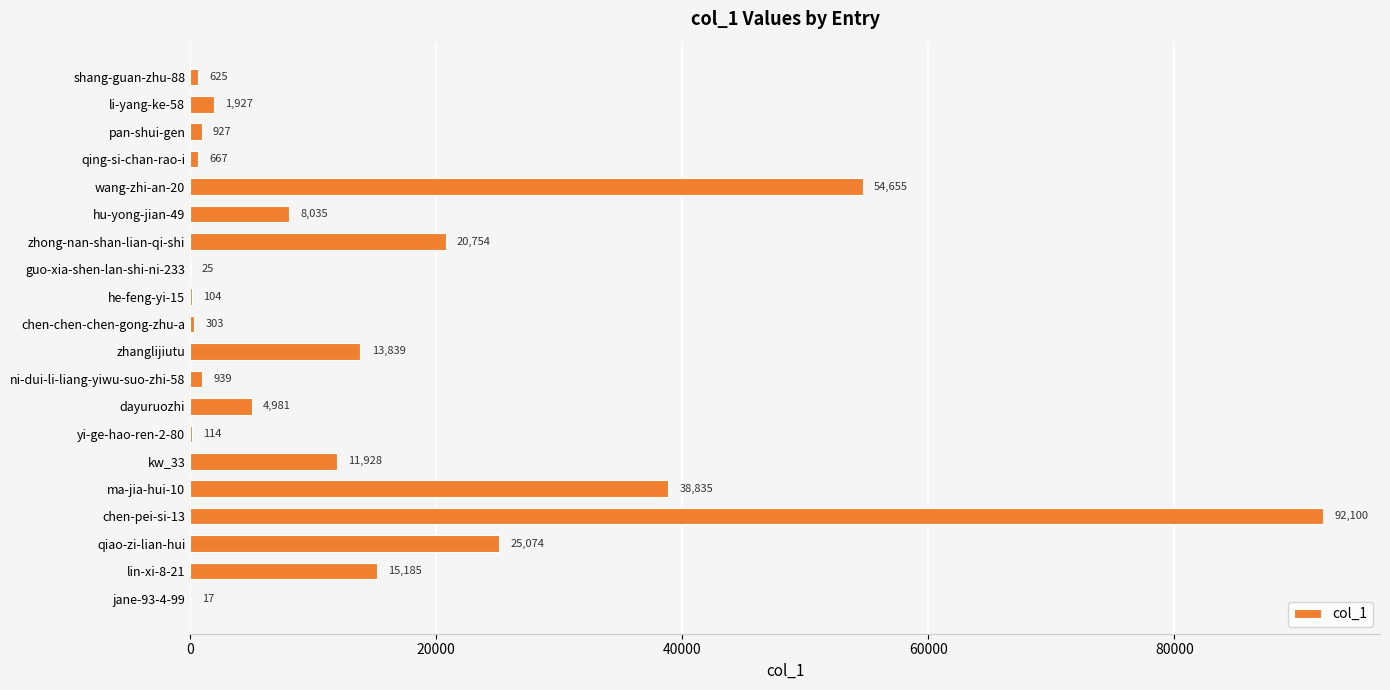

The chart shows a value of 104 at he-feng-yi-15. True or false?

True